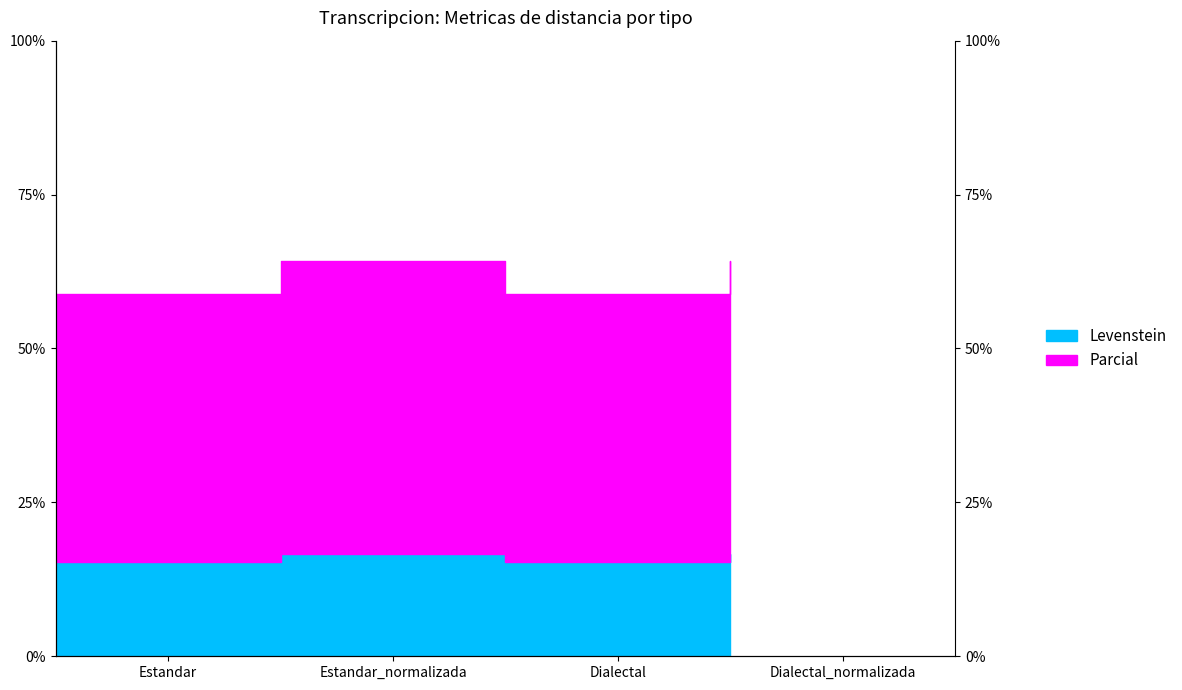

What are all the series names shown in the legend?

Levenstein, Parcial